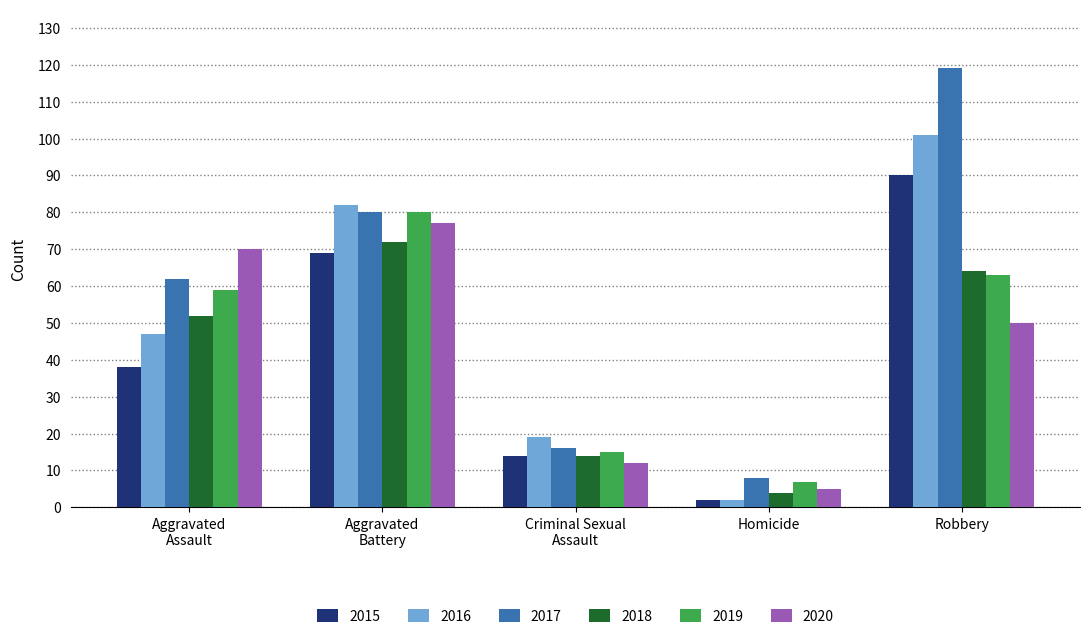

Which category has the lowest value in the 2015 series?

Homicide